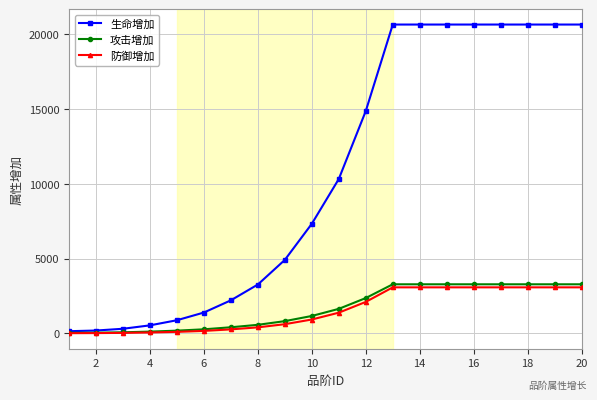

What is the maximum value shown in the chart?

20641